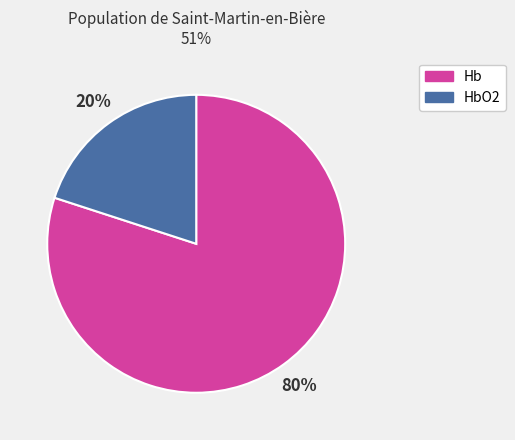

How many slices are in this pie chart?

2